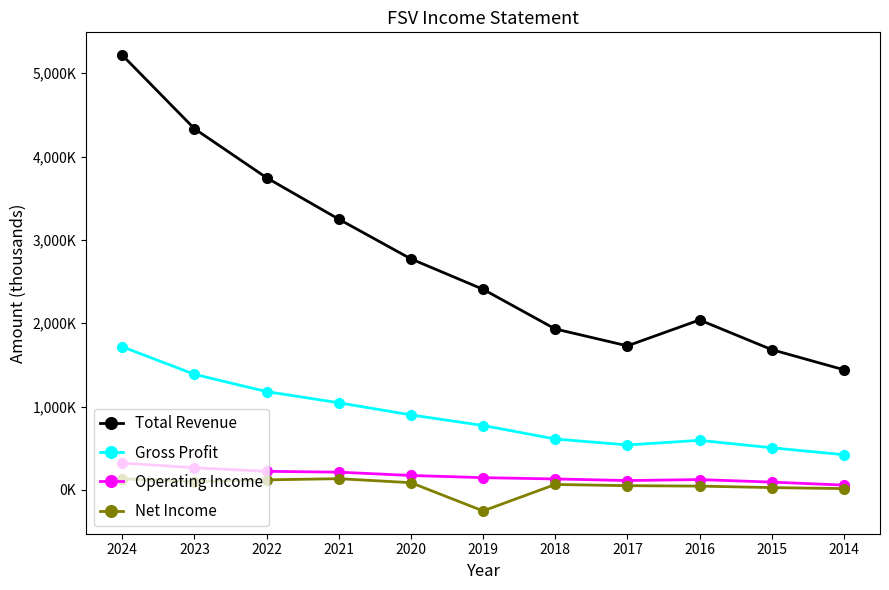

Which series has the largest total across all categories?

Total Revenue